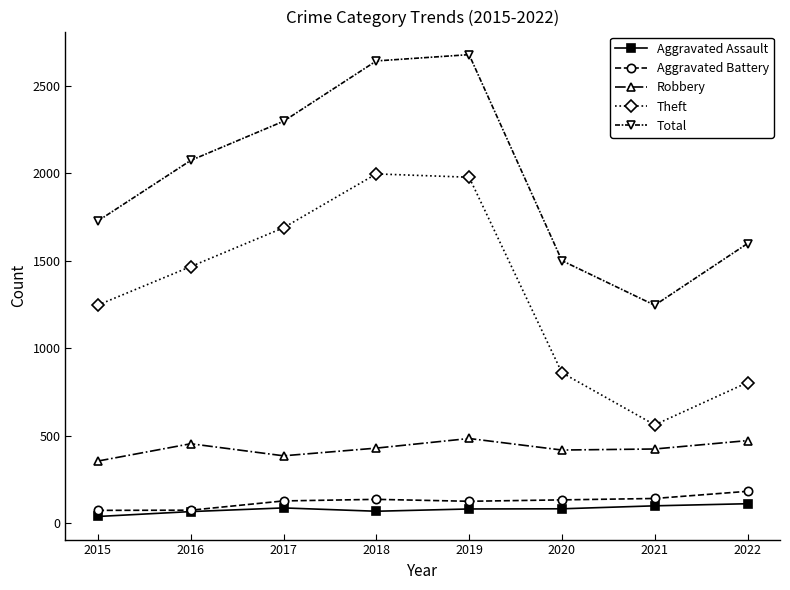

What is the spread (max minus min) of values at 2022?

1488